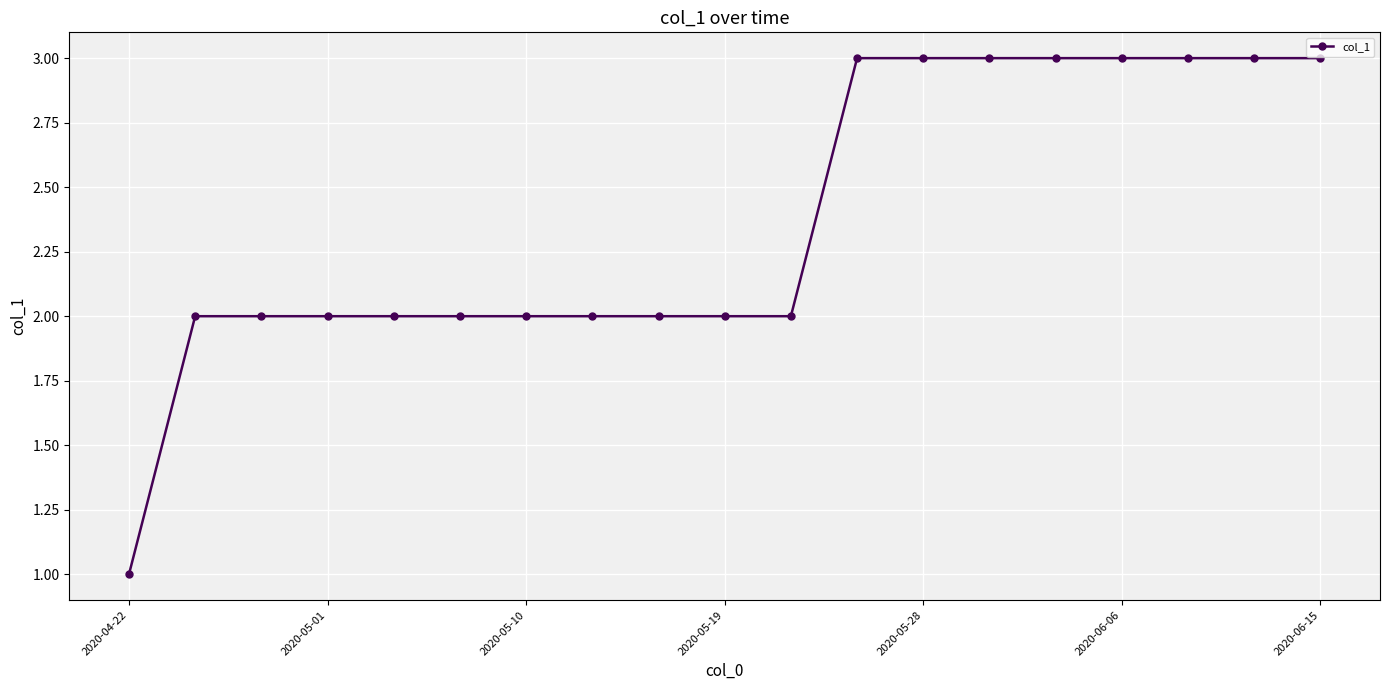

What is the maximum value shown in the chart?

3